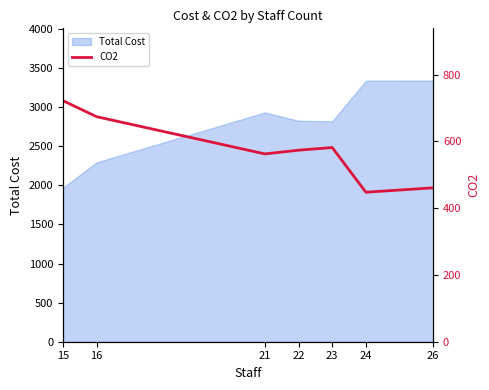

The chart shows a value of 573.6 at 22. True or false?

True